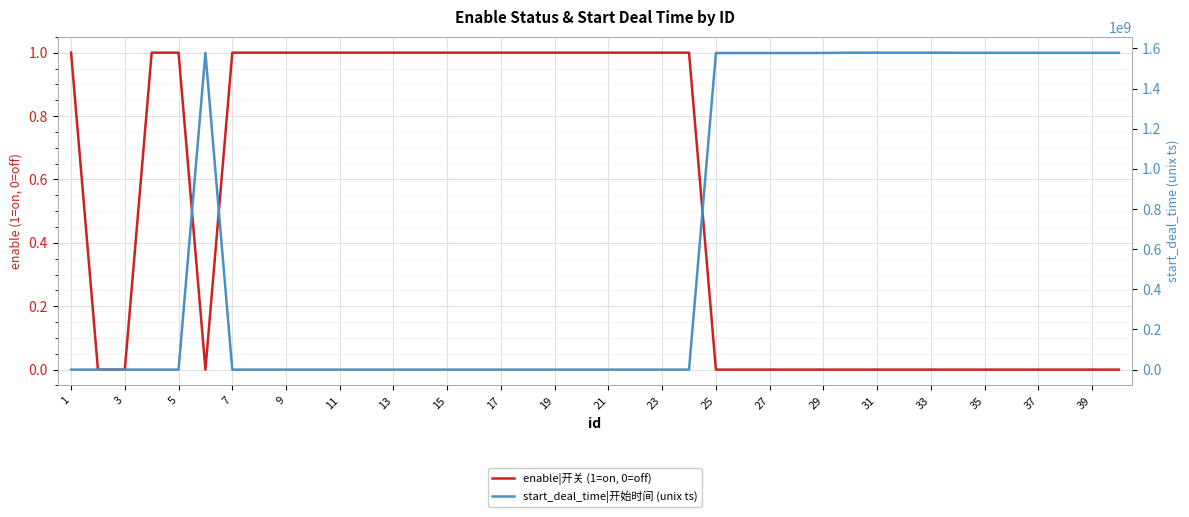

What is the sum of the enable|开关 (1=on, 0=off) values at 35 and 24?

1